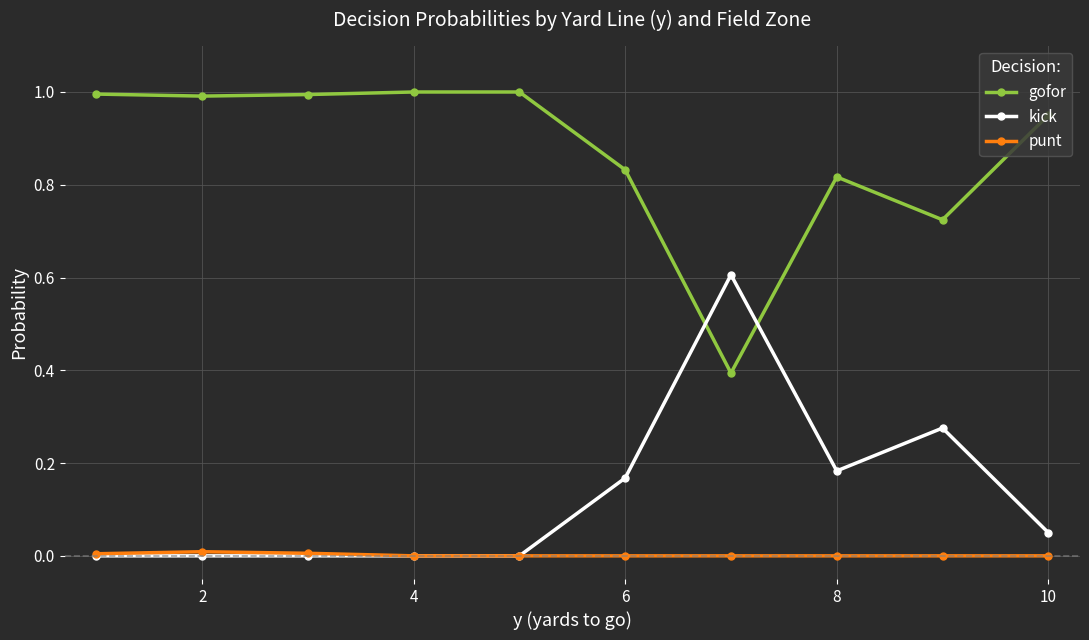

What is the maximum value shown in the chart?

1.0